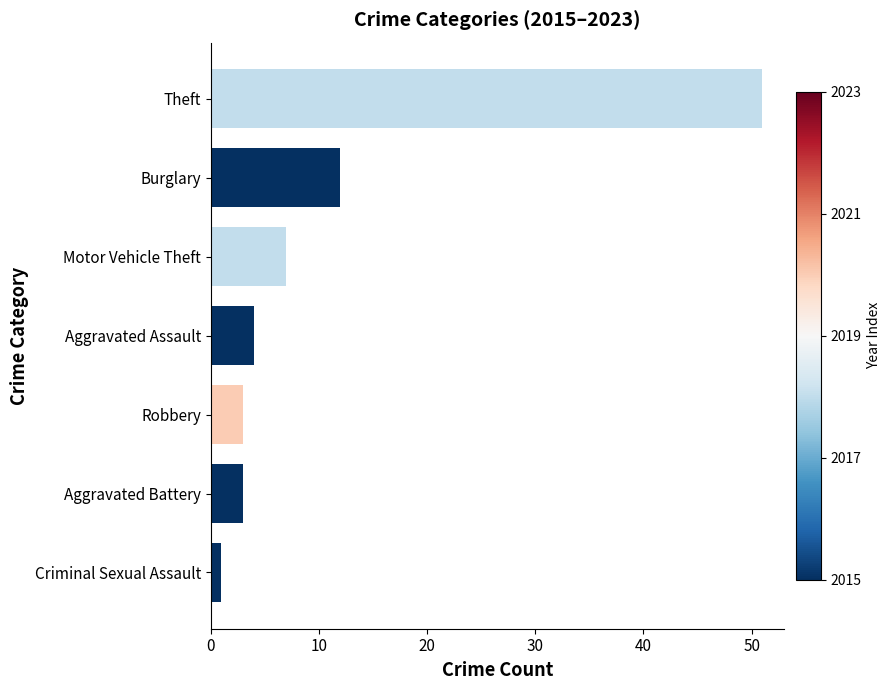

What is the maximum value shown in the chart?

51